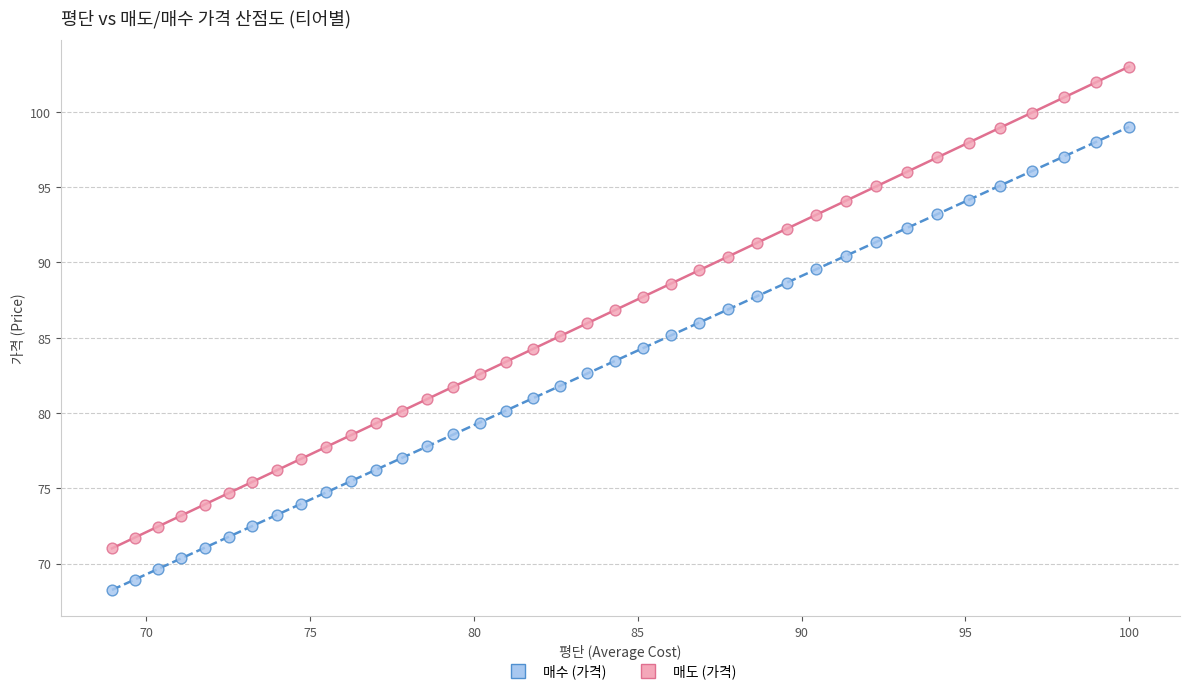

Which series reaches the maximum Y coordinate?

매도 (가격)